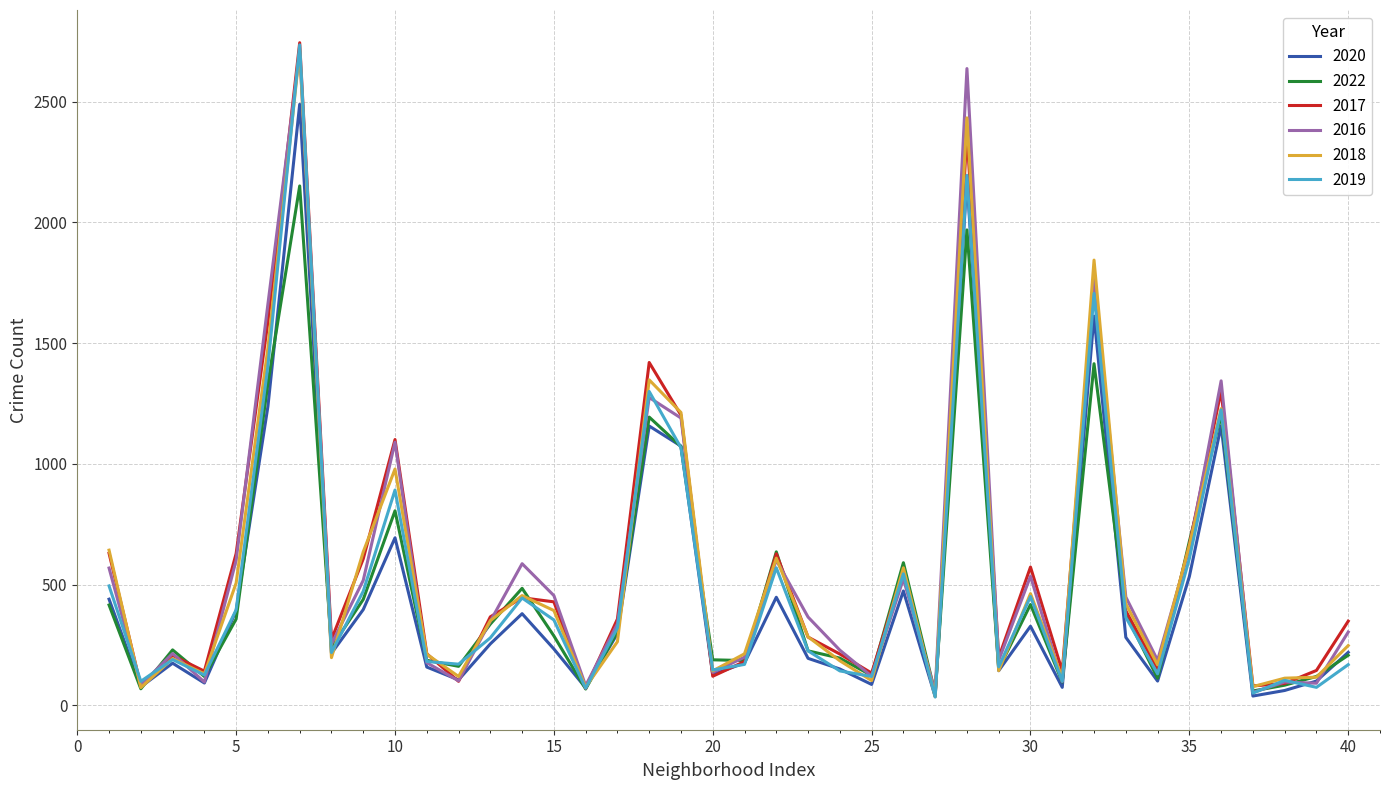

What is the maximum value for 2017?

2744